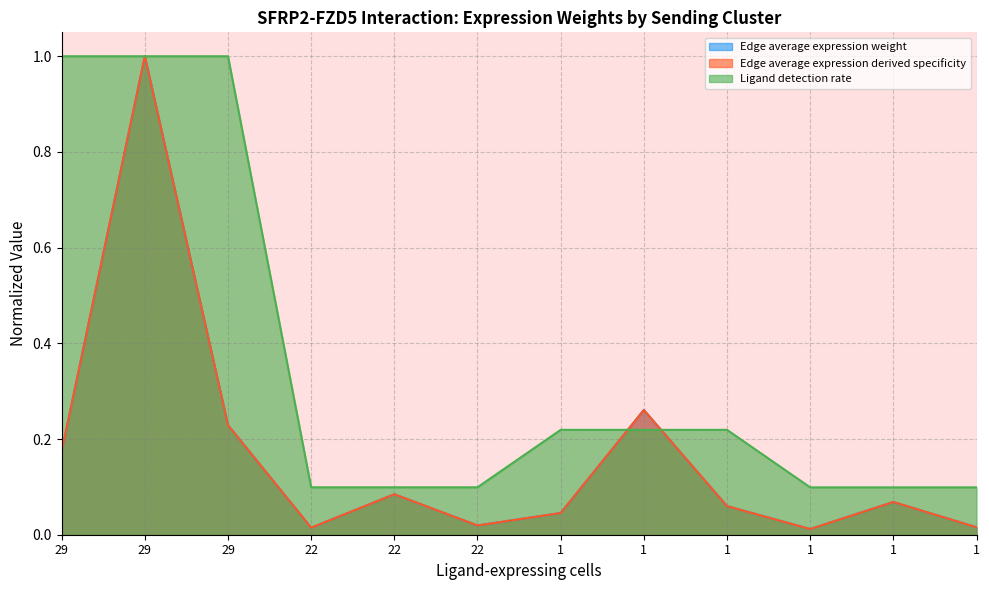

At which category is the sum across all series the highest?

29